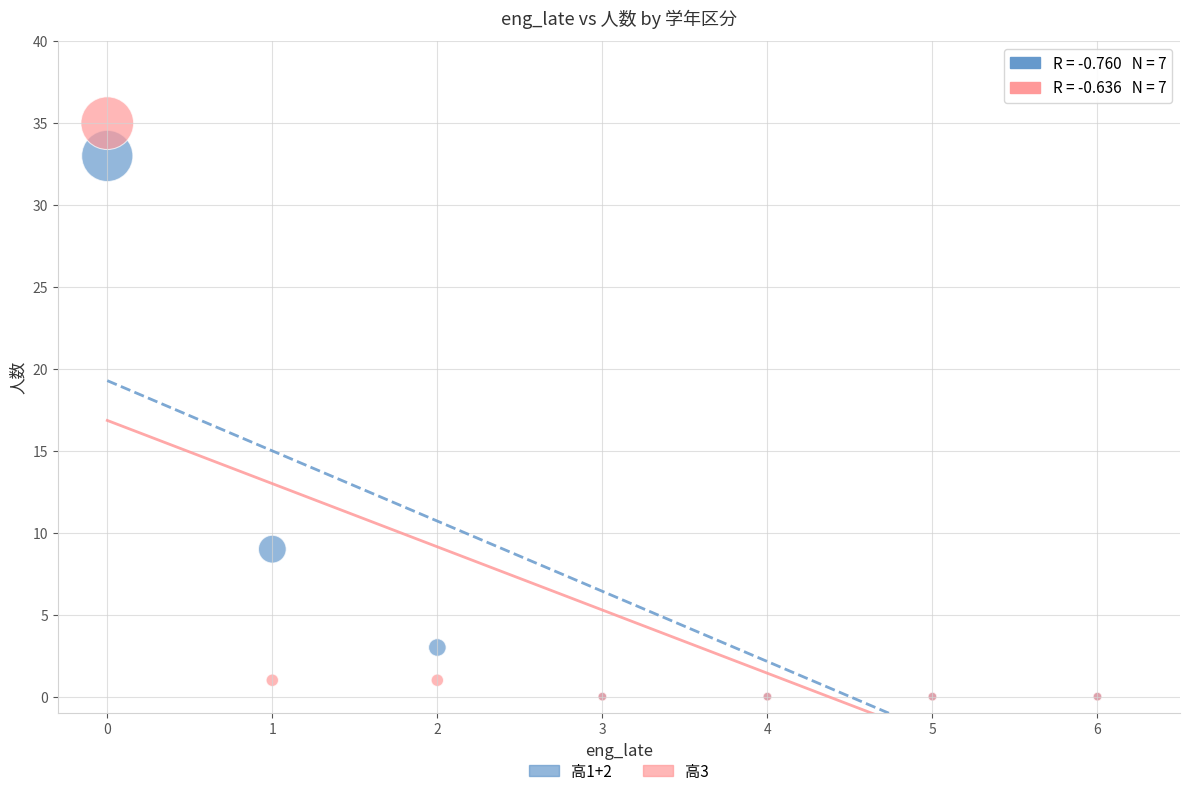

Across all series, what Y value is closest to 17?

9